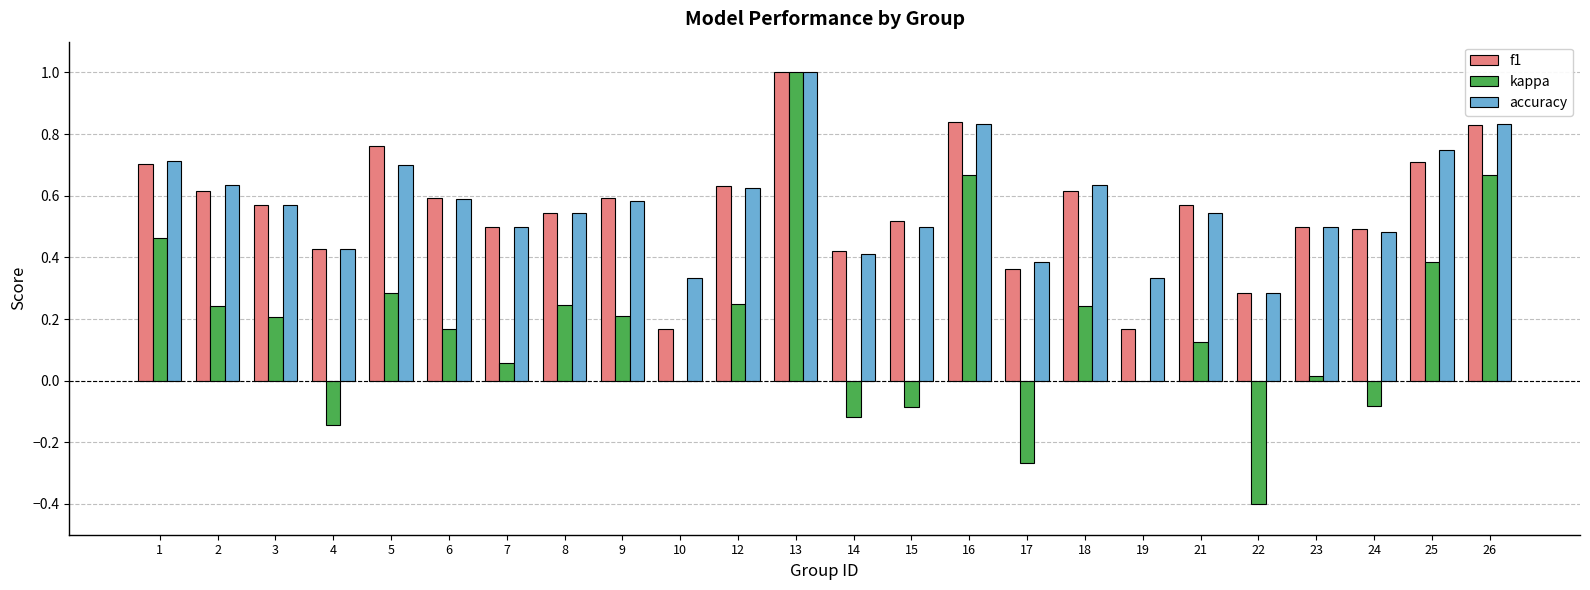

What is the sum of all f1 values?

13.4